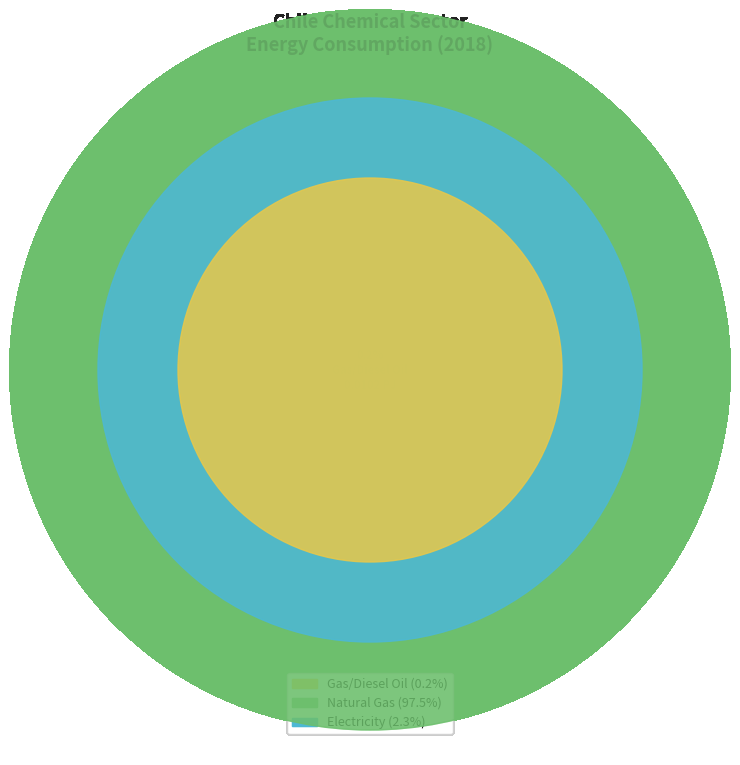

The 17_electricity slice represents 8% of the pie. True or false?

False